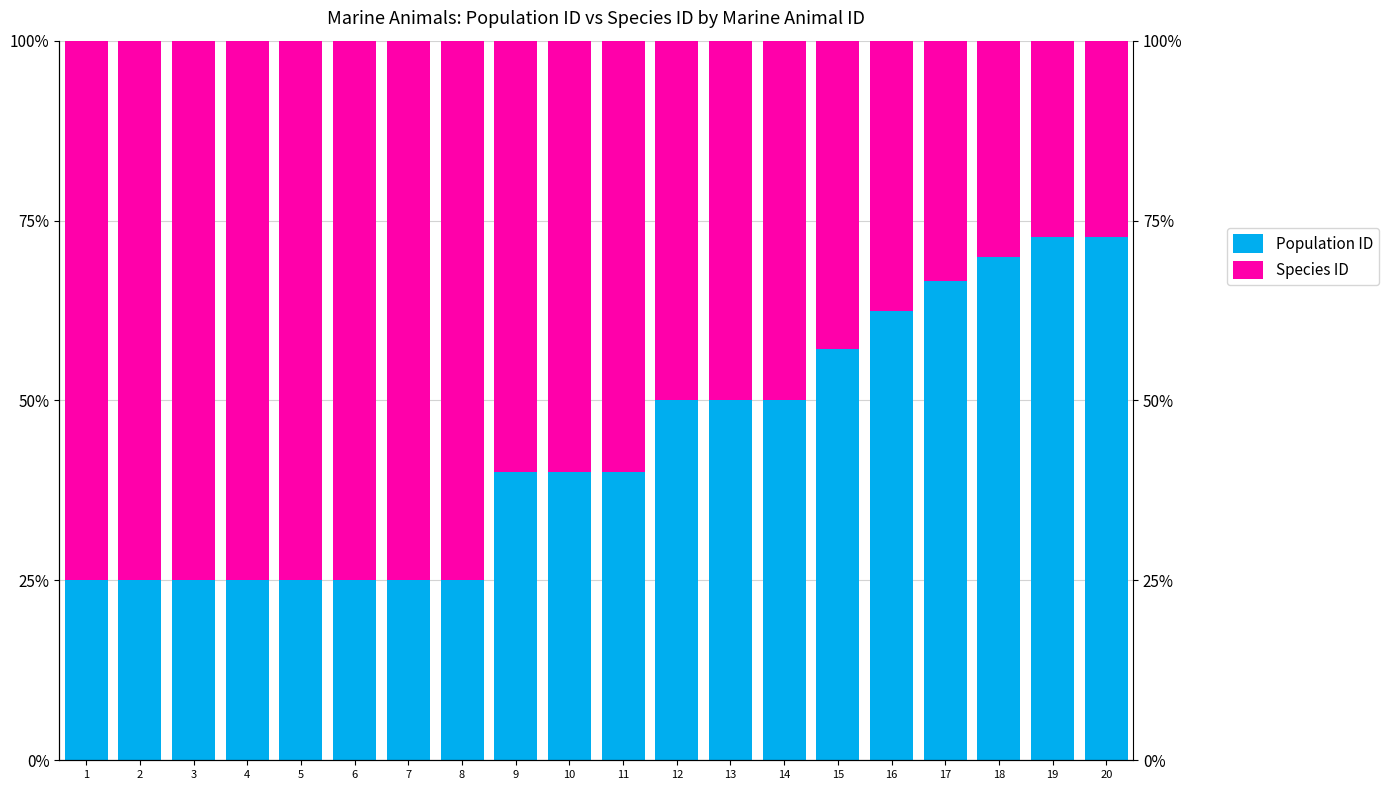

What is the value of the Species ID bar at the 5th from the left?

0.8